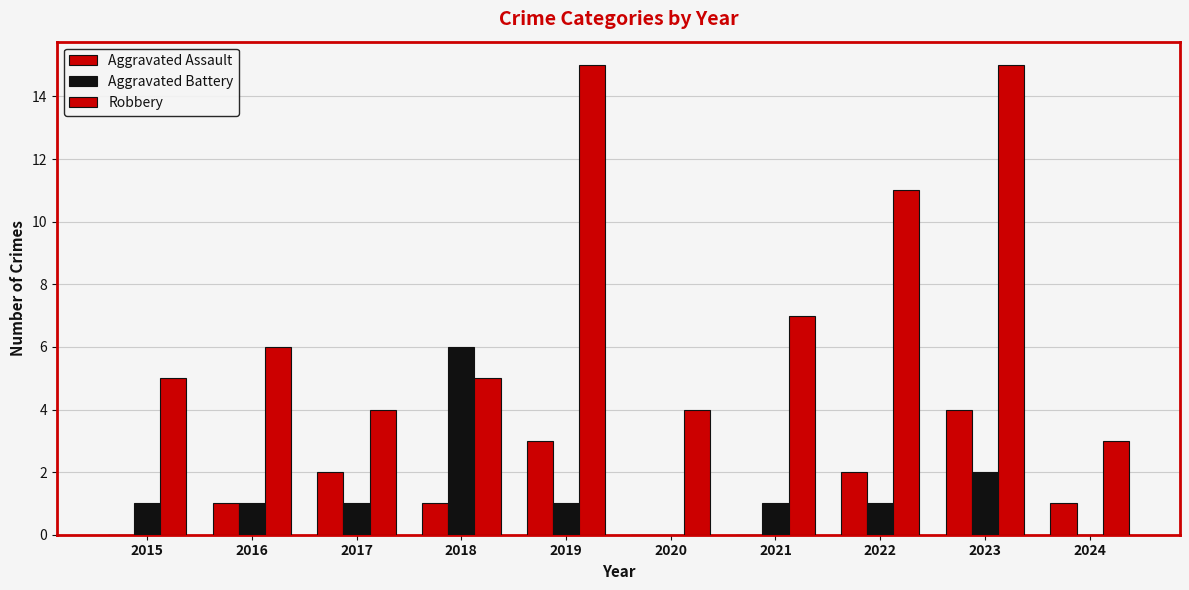

What is the difference between the maximum and second lowest values in the Aggravated Battery series?

6